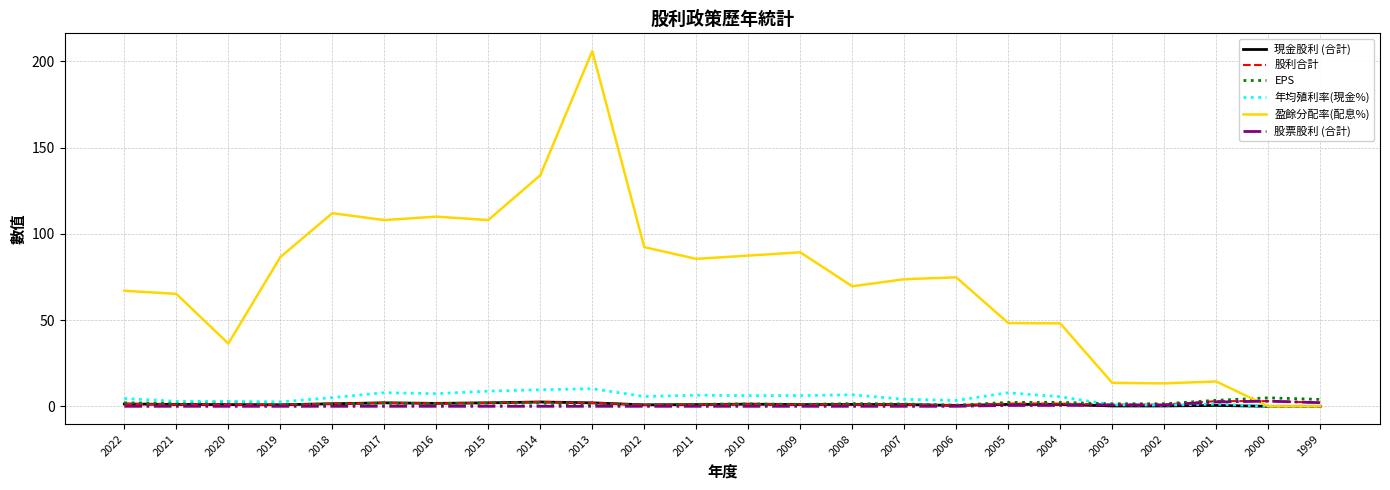

What is the difference between the second highest and second lowest values in the EPS series?

3.1